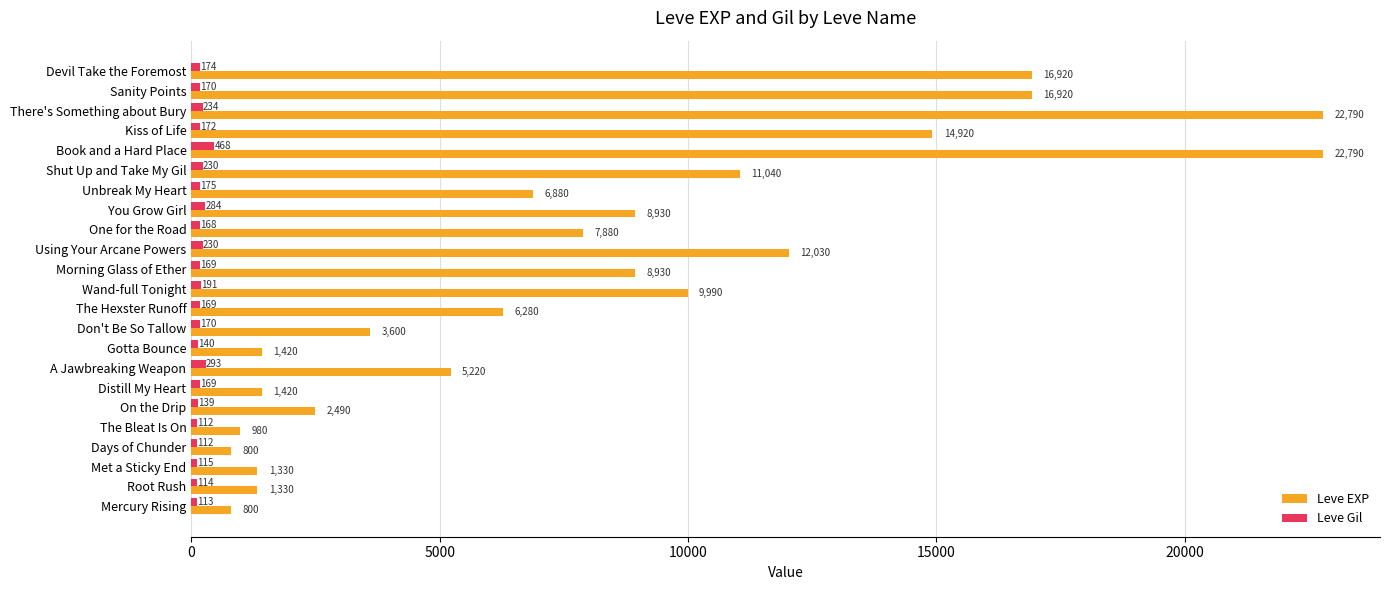

What is the difference between the maximum and second lowest values in the Leve EXP series?

21990